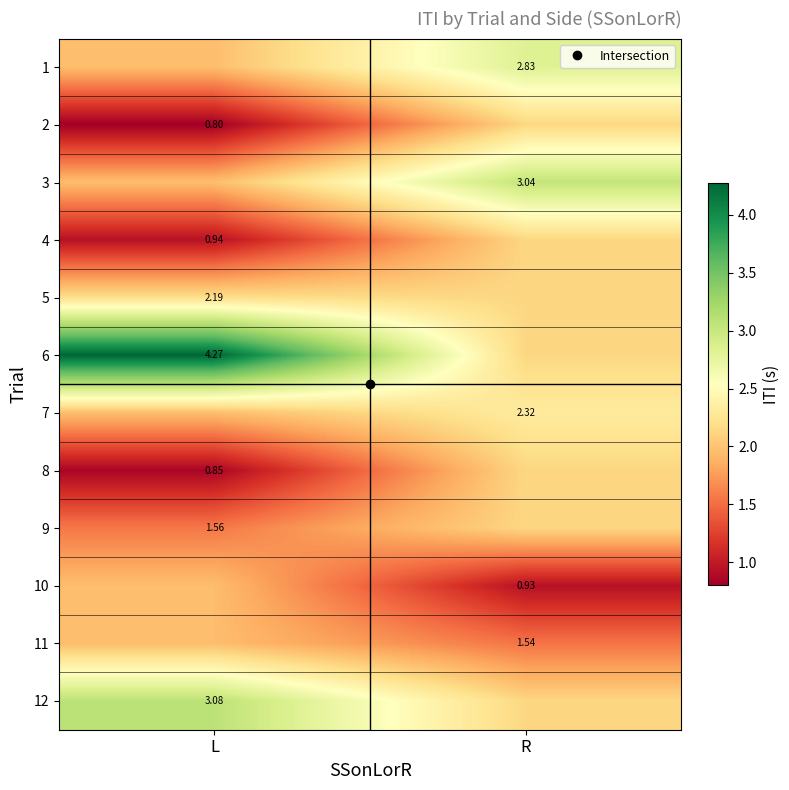

Which label corresponds to the largest value in the chart?

L